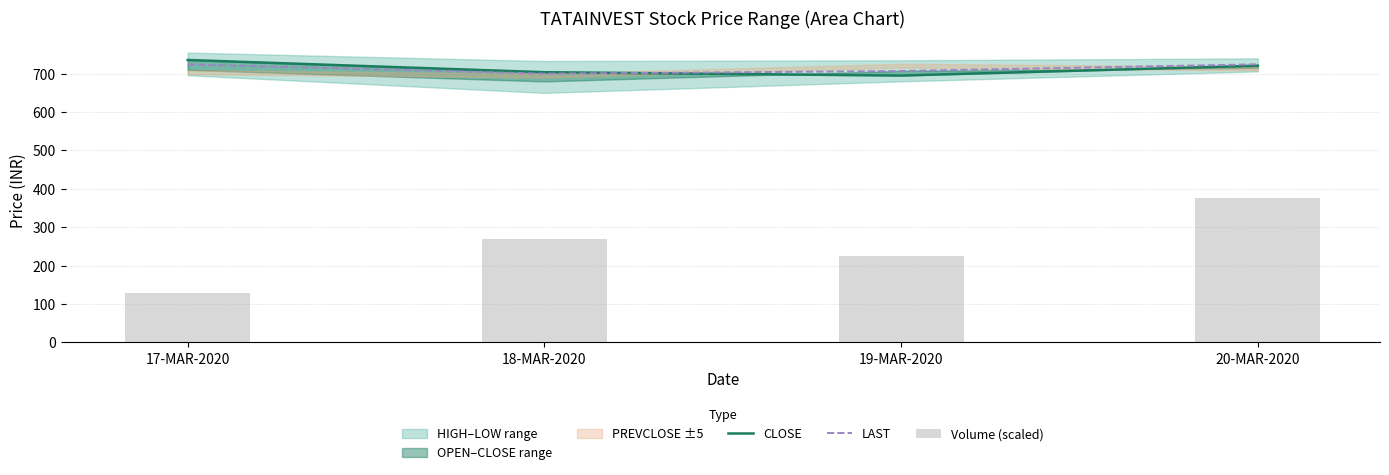

What is the highest value of the CLOSE series?

735.8